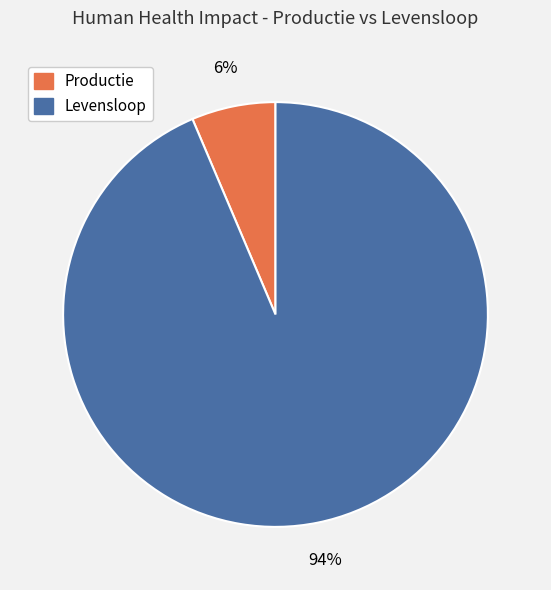

What is the smallest slice in the pie chart?

Productie